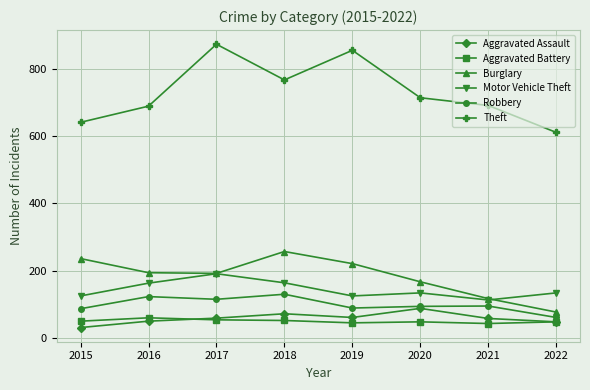

What is the spread (max minus min) of values at 2019?

810